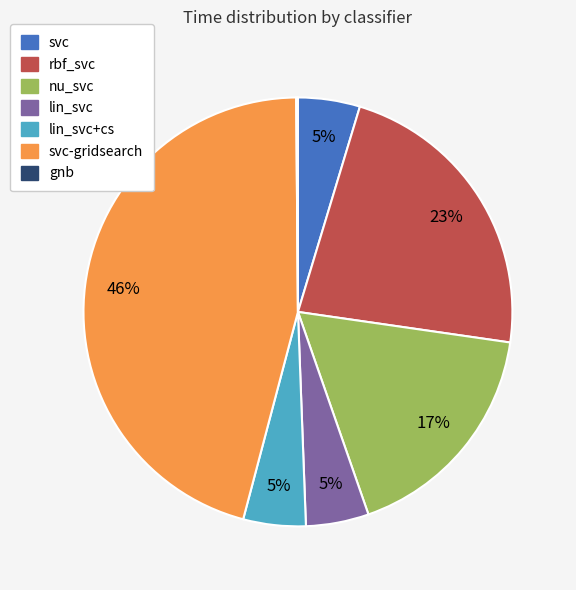

Which slice is the largest?

svc-gridsearch